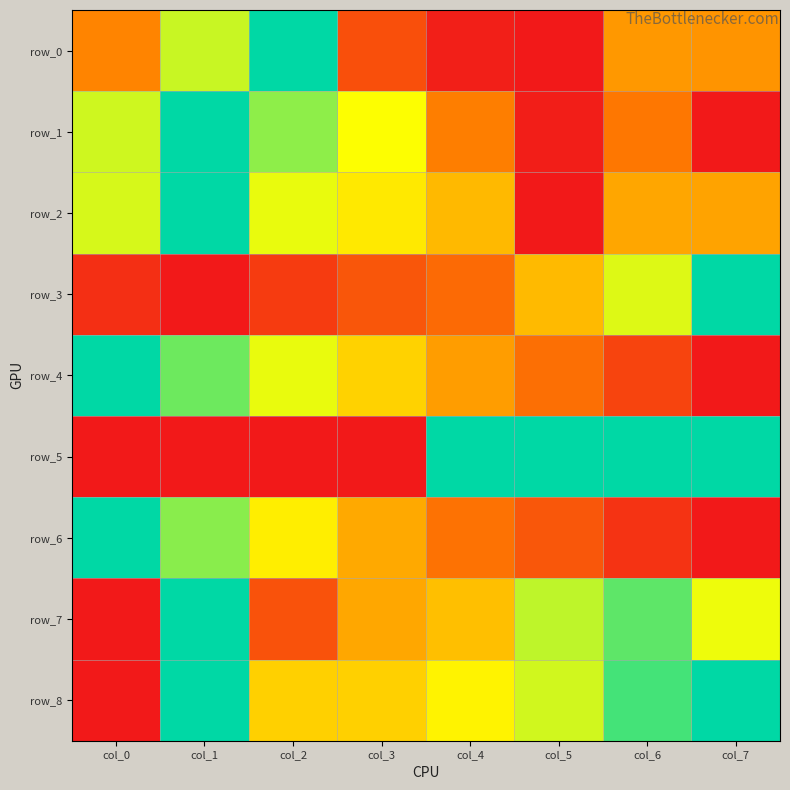

At which category does the chart reach its minimum across all series?

col_5